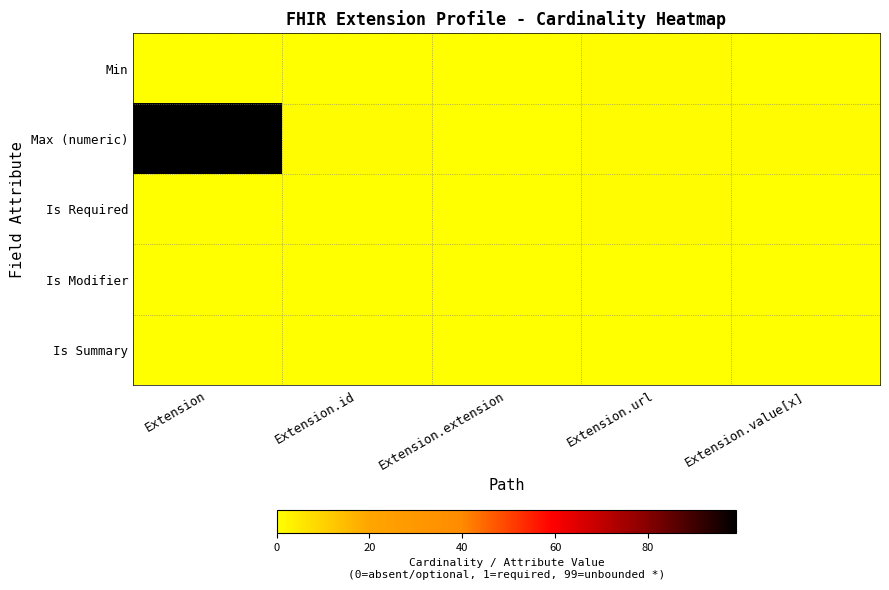

Rank the series by their maximum value, from lowest to highest.

Is Modifier, Is Summary, Min, Is Required, Max (numeric)